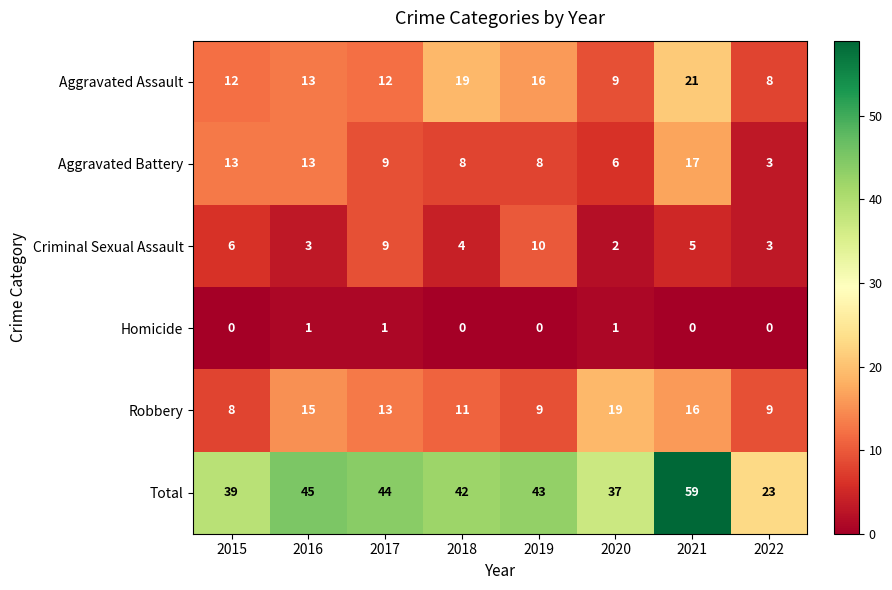

Which series has the largest total across all categories?

Total